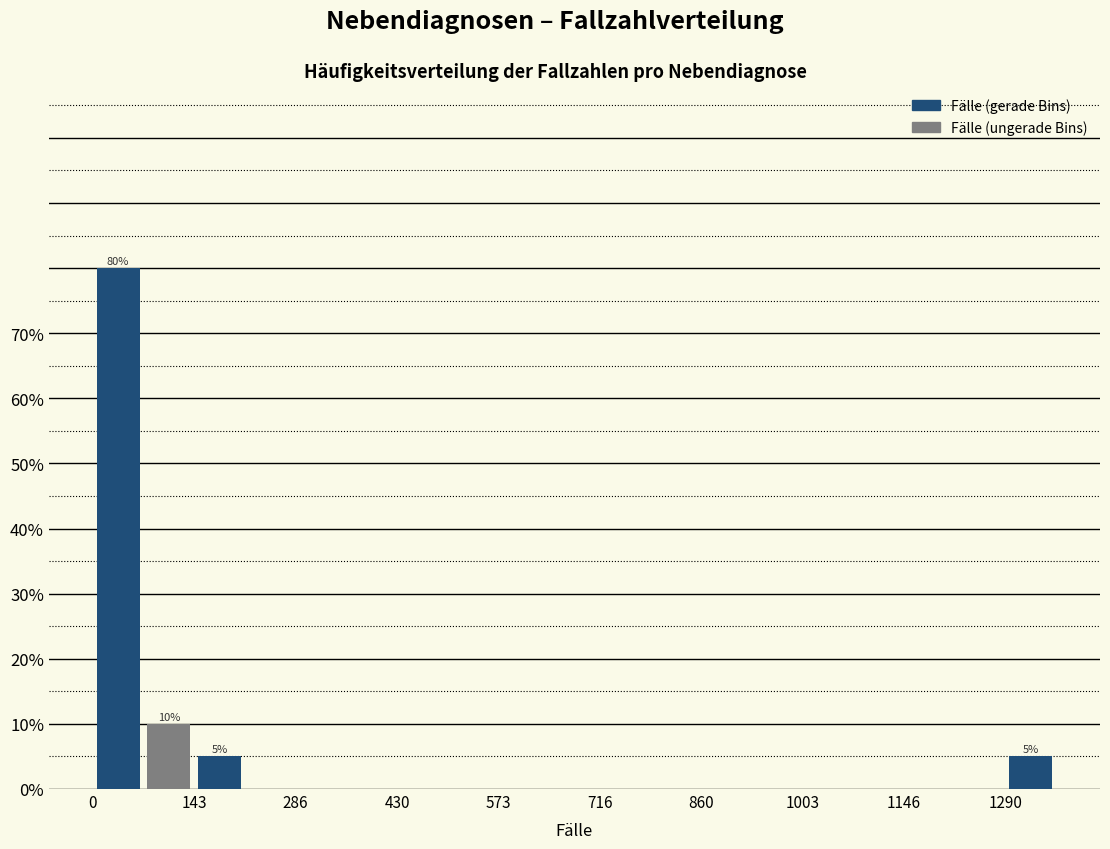

Read against the x-axis, roughly where is the centre of the tallest bar?

40